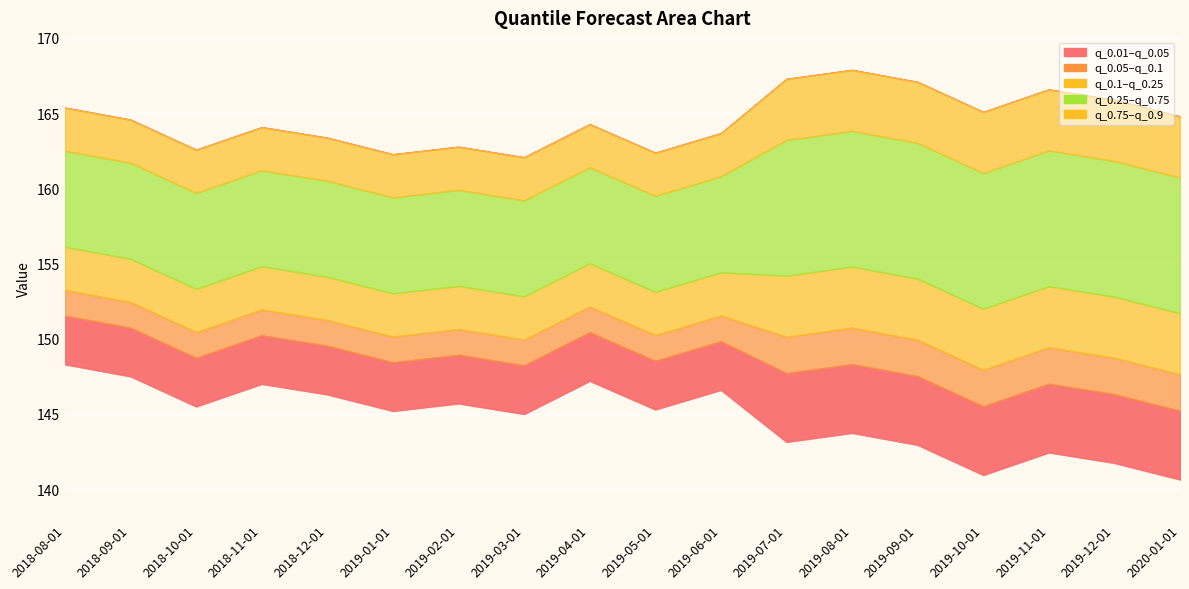

Which series has the widest spread of values?

q_0.01